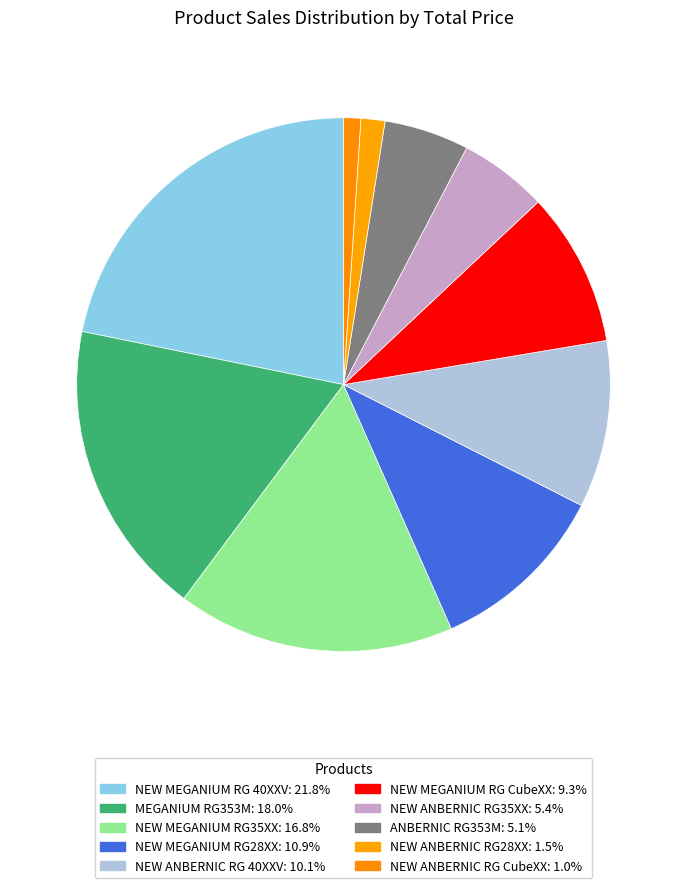

How many slices are in this pie chart?

10